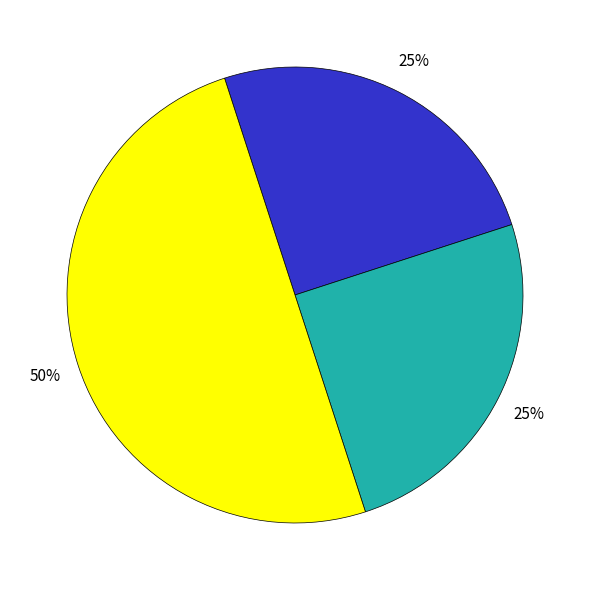

To the nearest percent, what is the average slice percentage?

33%